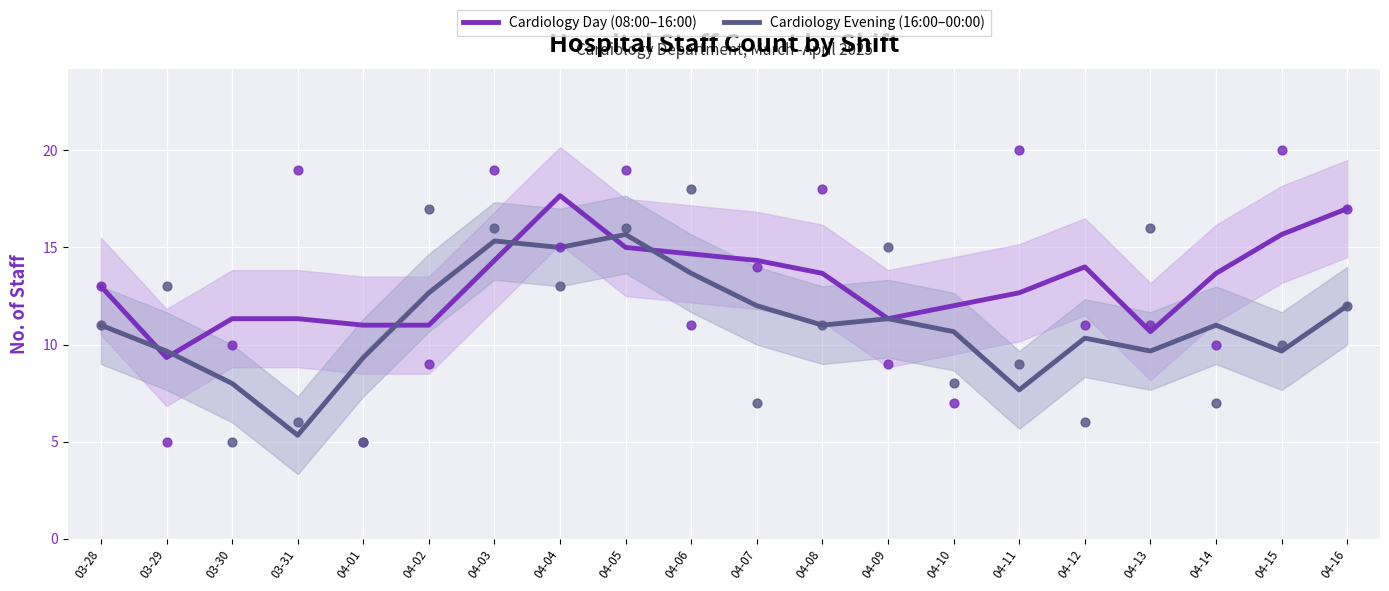

What are all the series names shown in the legend?

Cardiology Day (08:00–16:00), Cardiology Evening (16:00–00:00)